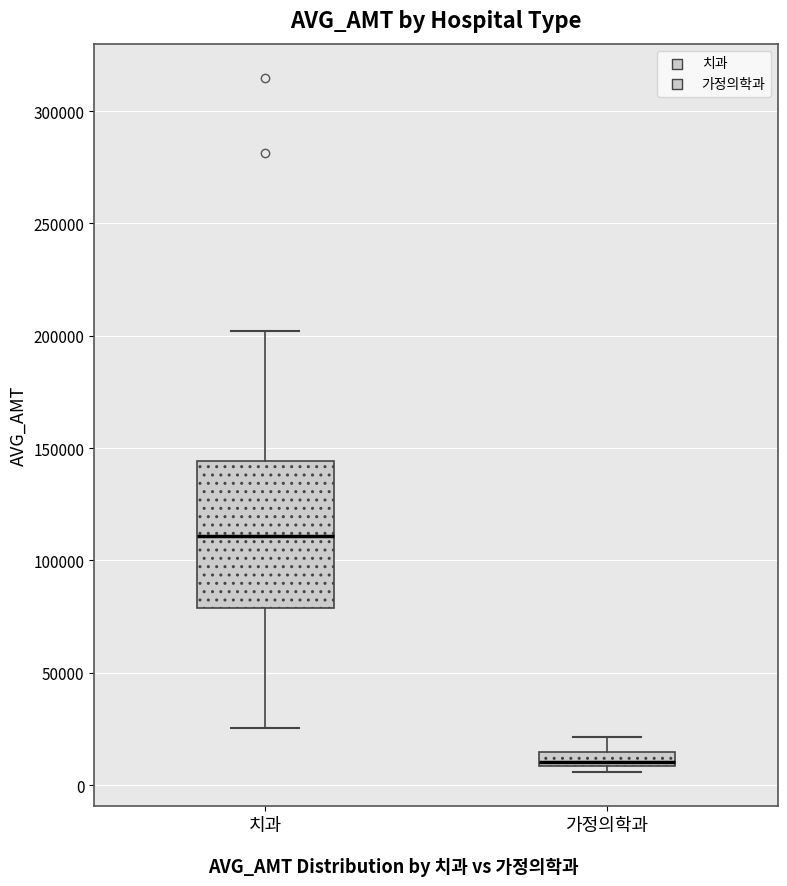

Which box is the tallest, from its lower edge to its upper edge?

치과